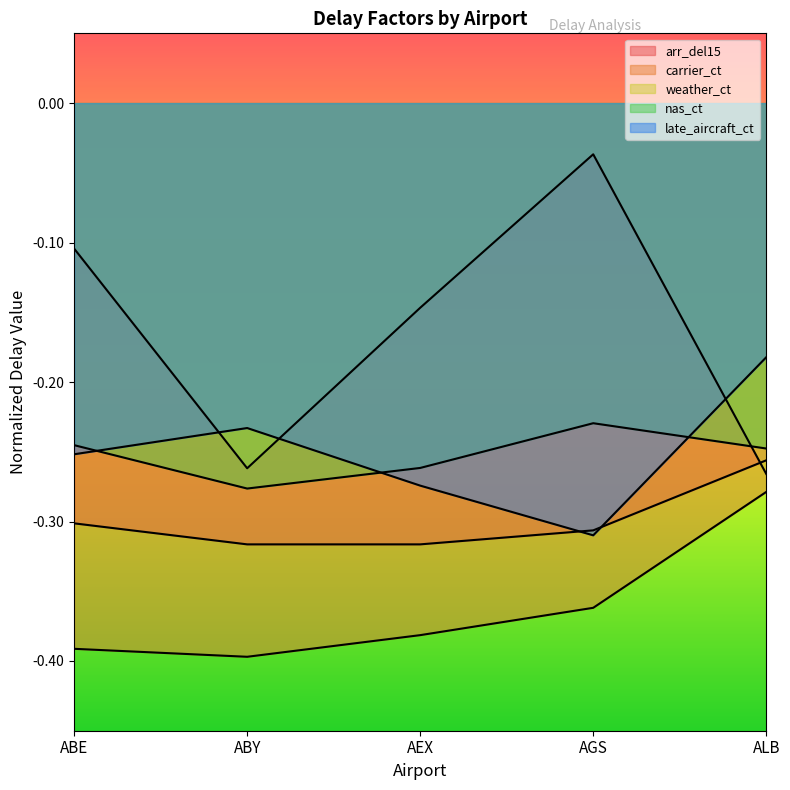

True or false: weather_ct and arr_del15 intersect in this chart.

True